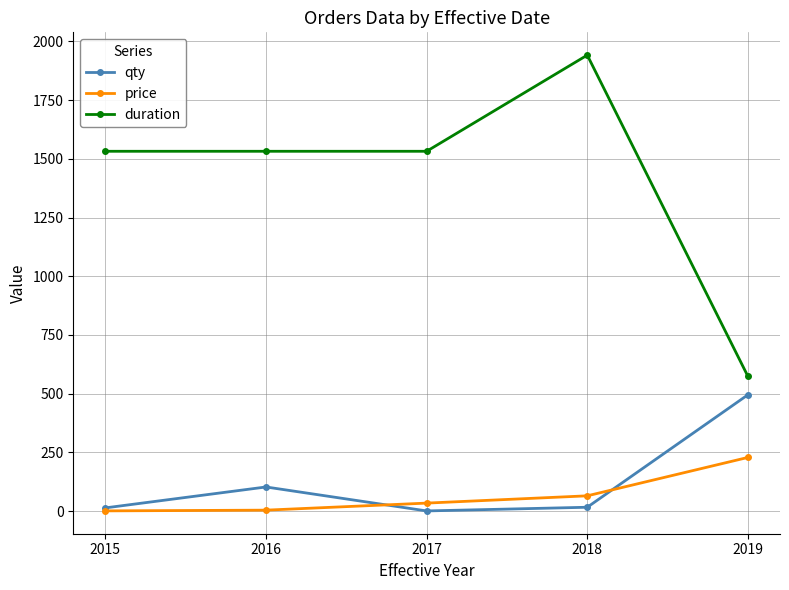

What is the smallest value displayed?

1.0